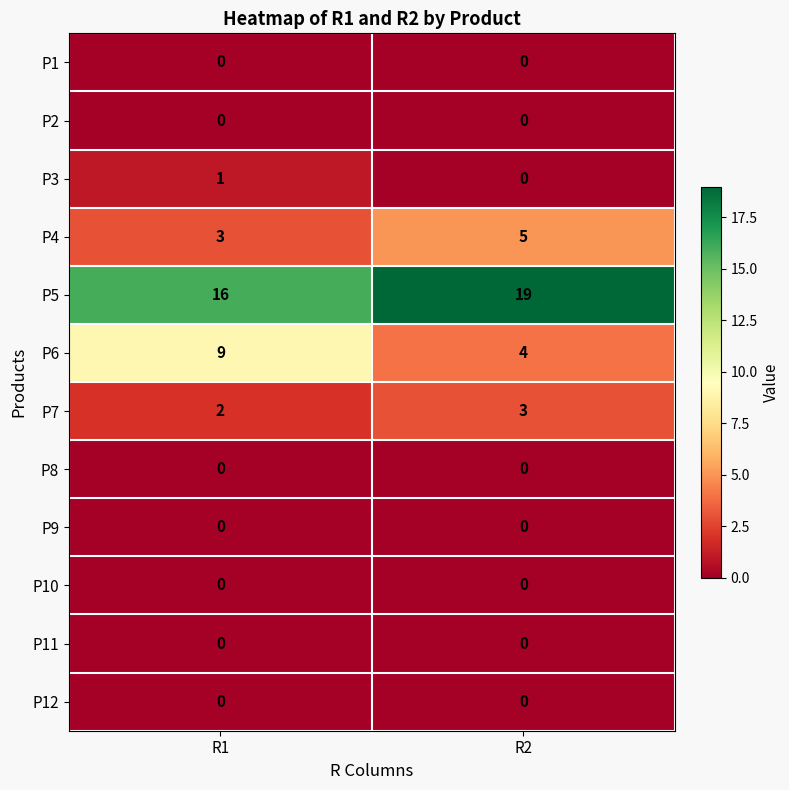

At which category does the chart reach its peak across all series?

R2